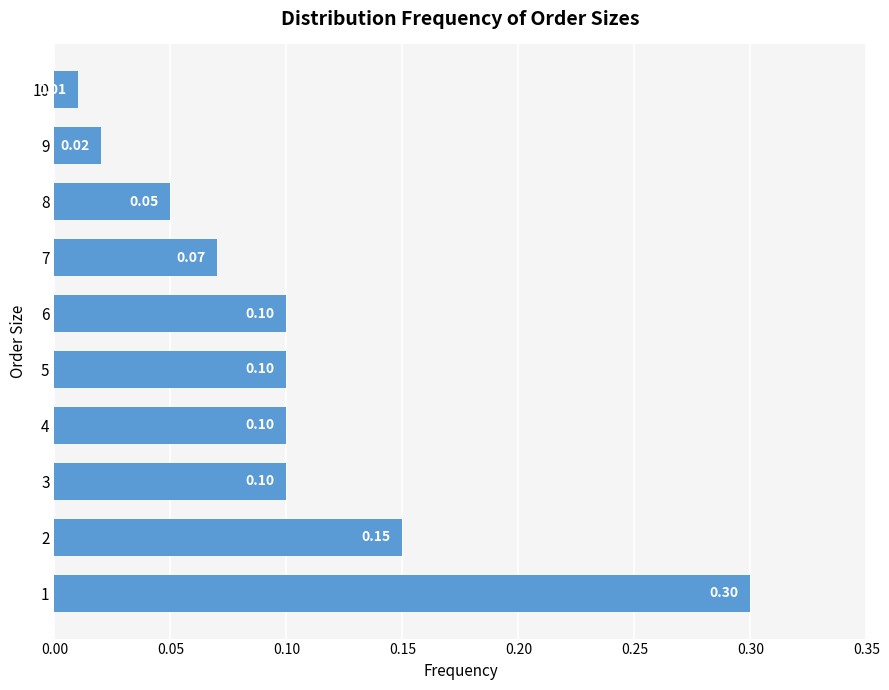

What is the difference between the maximum and minimum values?

0.3